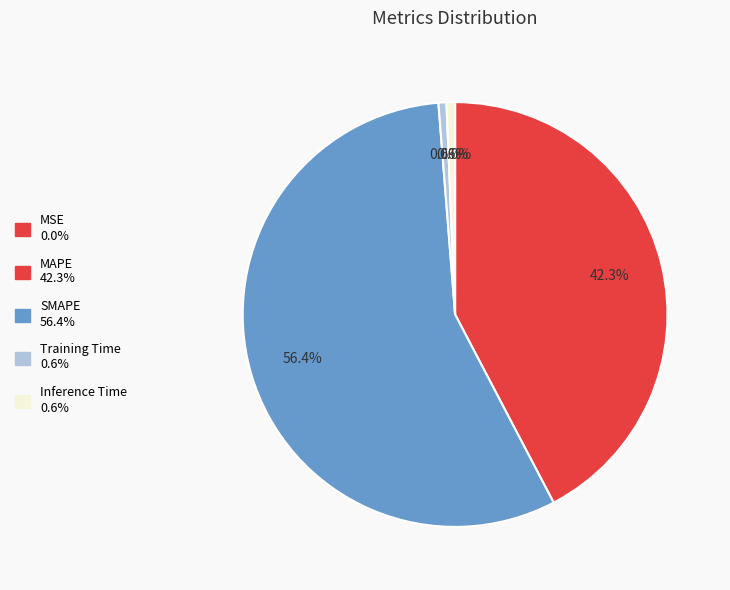

To the nearest percent, what portion does Inference Time represent?

1%